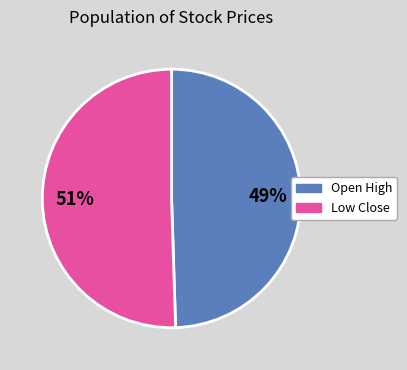

To the nearest percent, what is the average slice percentage?

50%